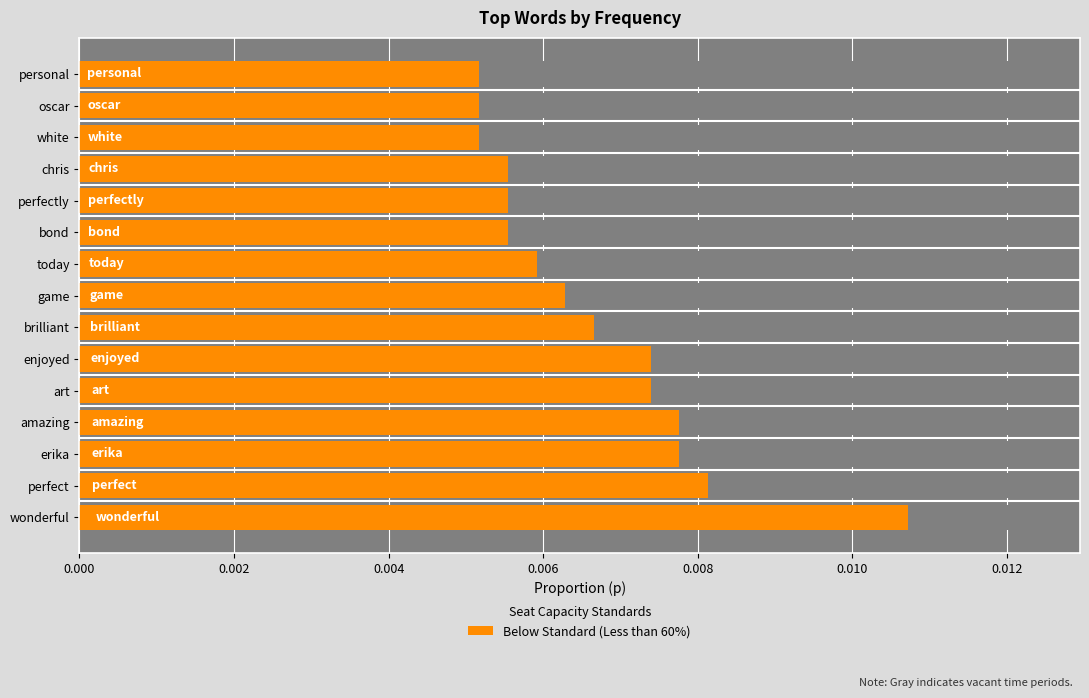

The chart shows a value of 0.0 at erika. True or false?

True